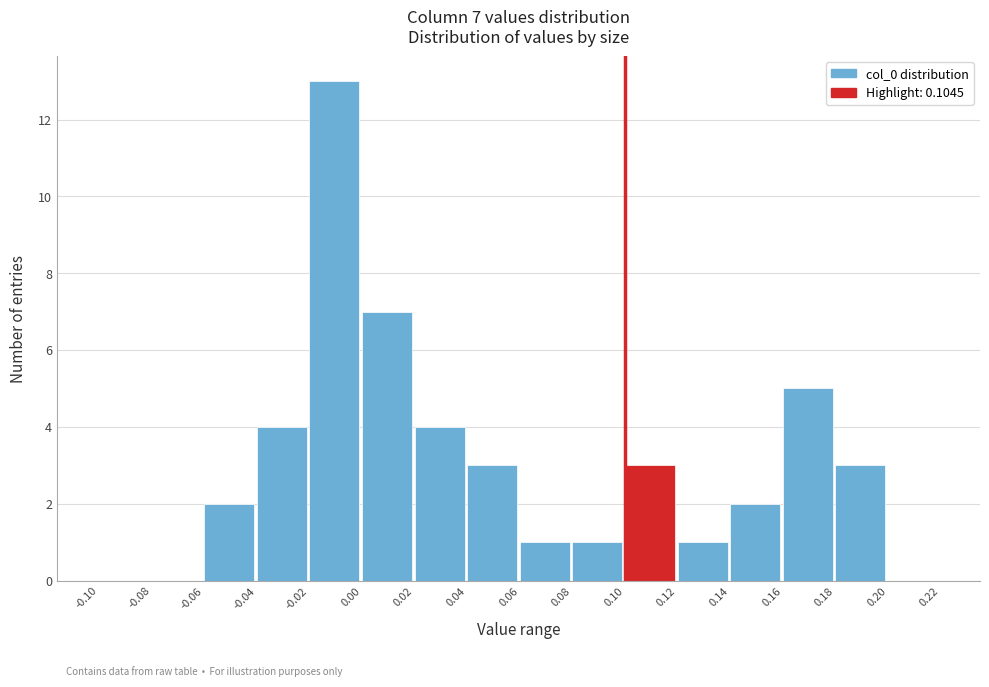

Over which range of the x-axis is the bar tallest?

-0.02 to 0.00